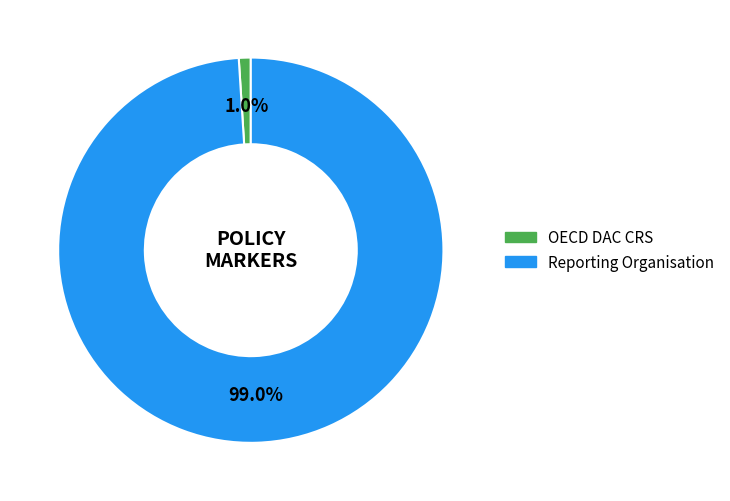

Which category has the smallest portion of the pie?

OECD DAC CRS